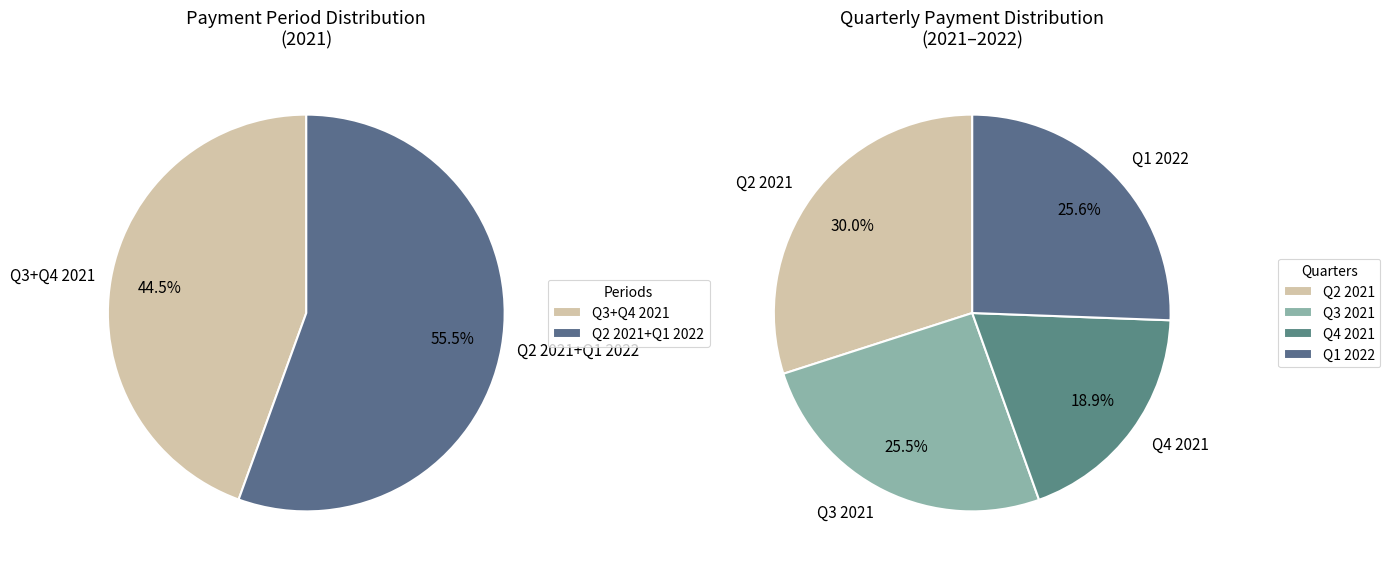

The 202108 slice represents 12% of the pie. True or false?

False